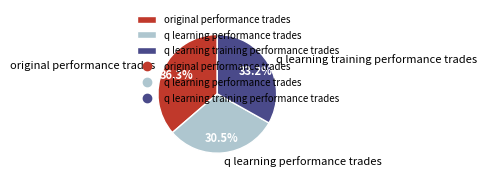

Which has a higher value, original performance trades or q learning training performance trades?

original performance trades